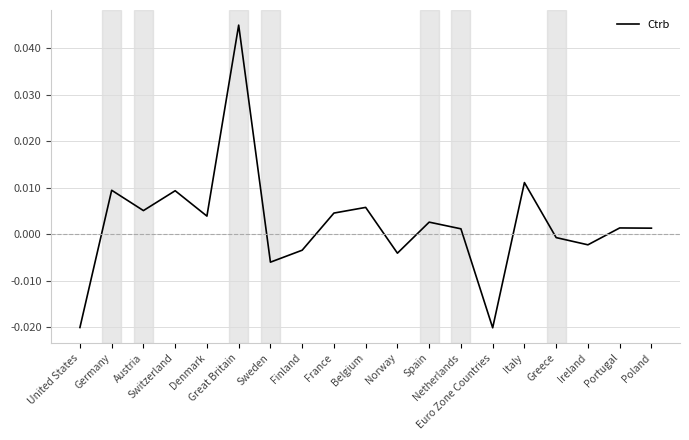

The value at France is 0.0. True or false?

False